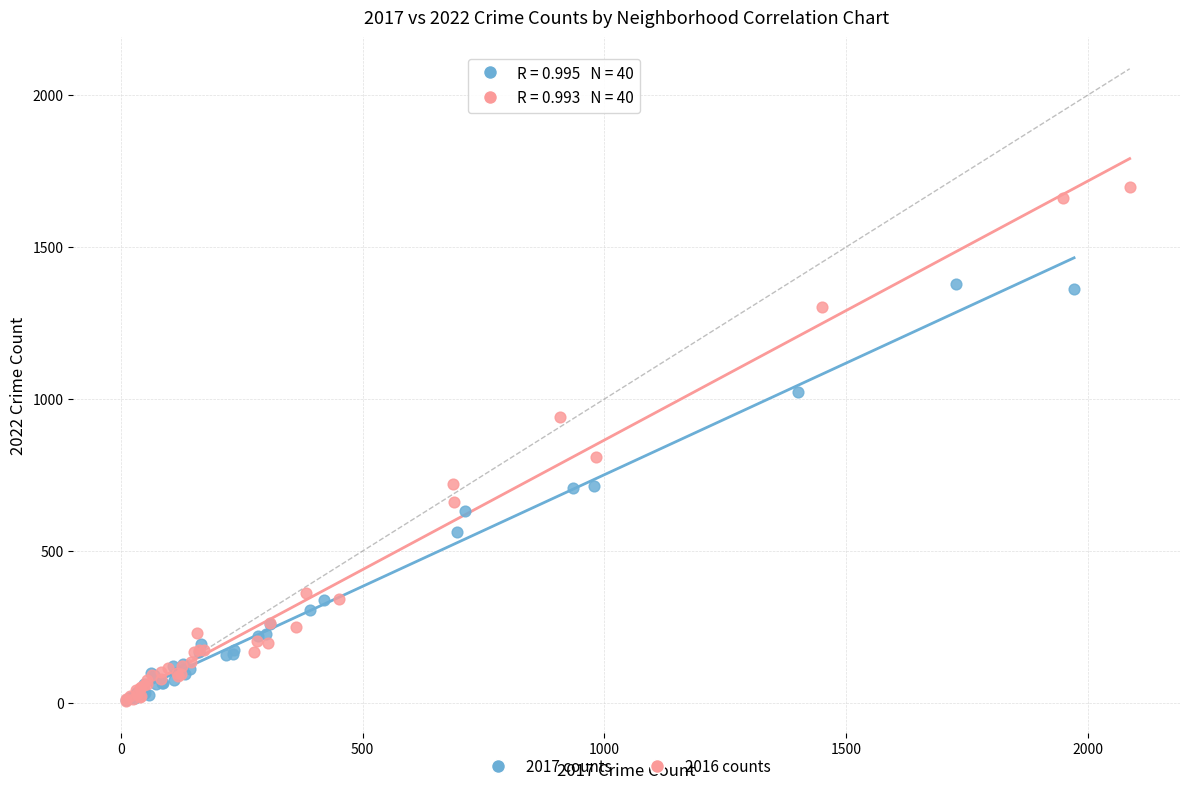

Which series contains the highest Y value?

2016 counts